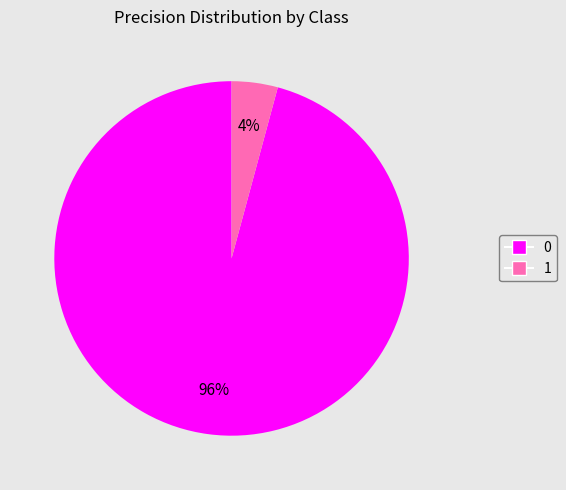

Do 1 and 0 together represent more than half of the pie?

Yes